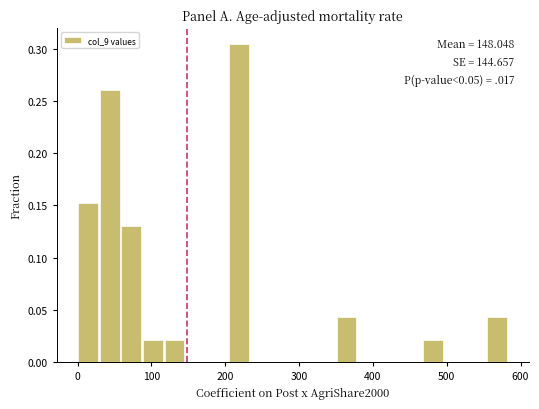

Around what value on the x-axis is the tallest bar? Give the approximate position of its centre, as read against the axis.

220